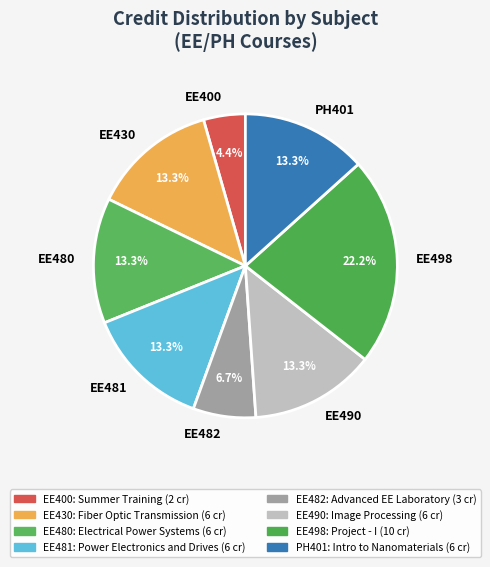

Which category has the biggest portion of the pie?

EE498